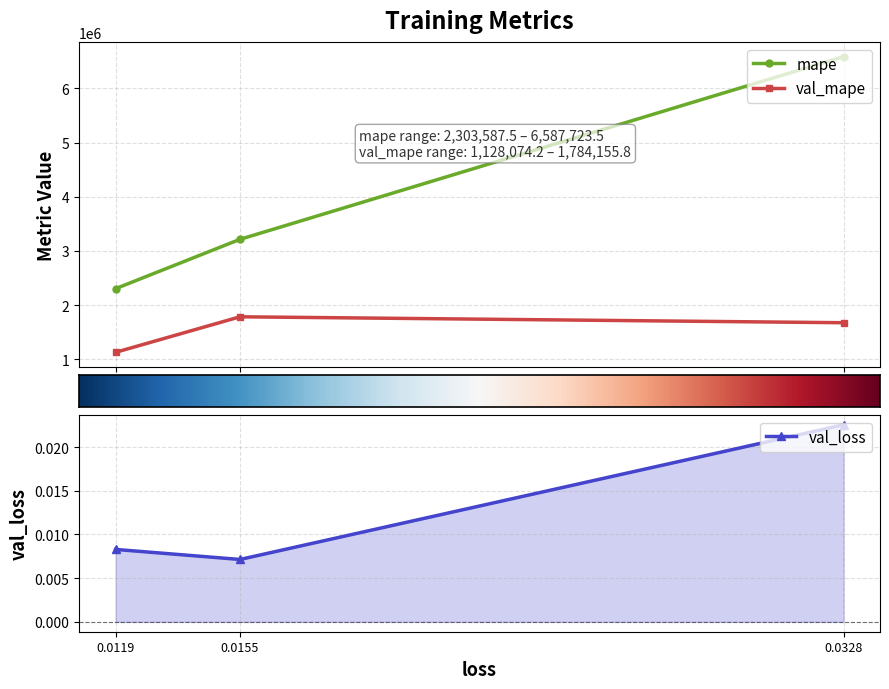

Does the chart display data point markers on the line(s)?

Yes